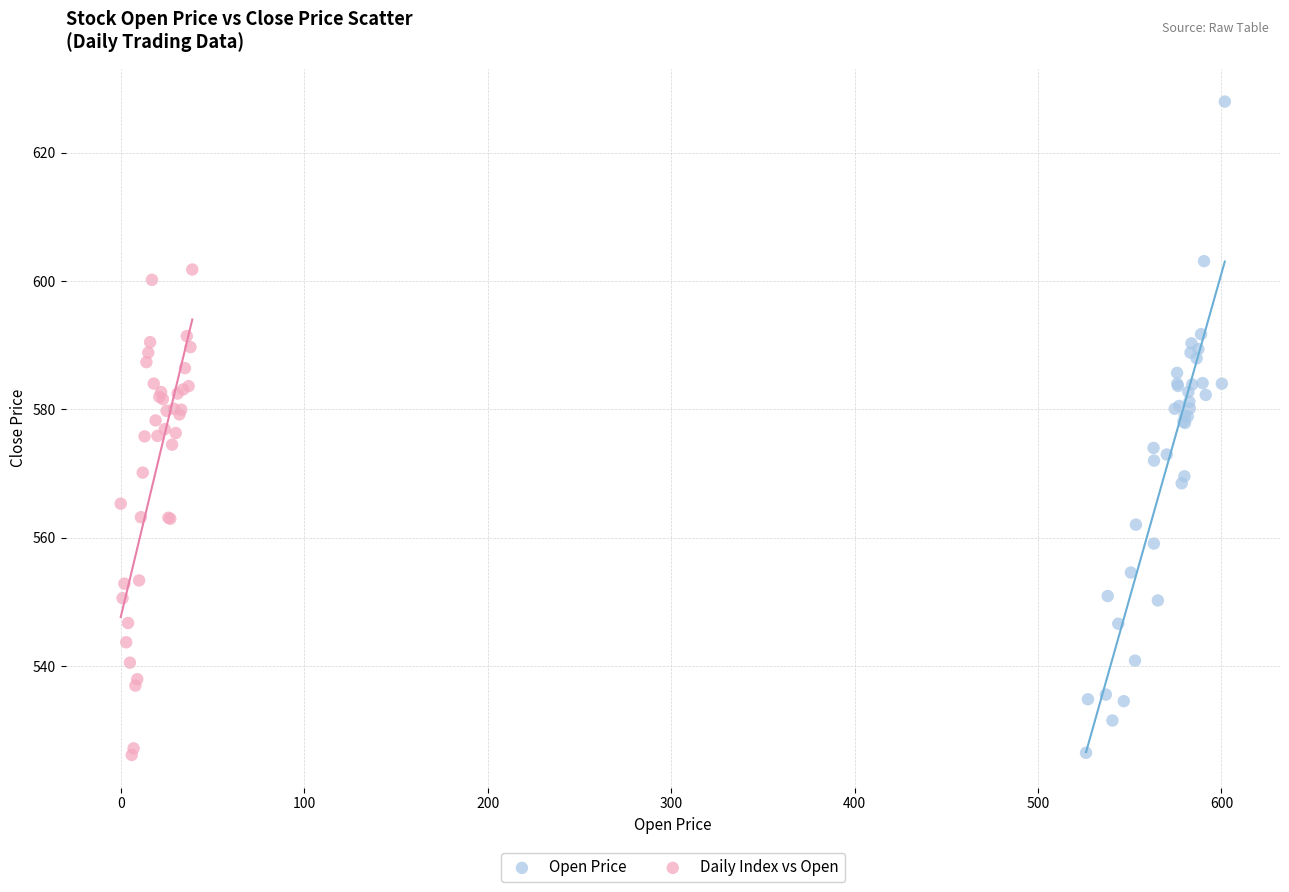

Which series contains the highest Y value?

Open Price